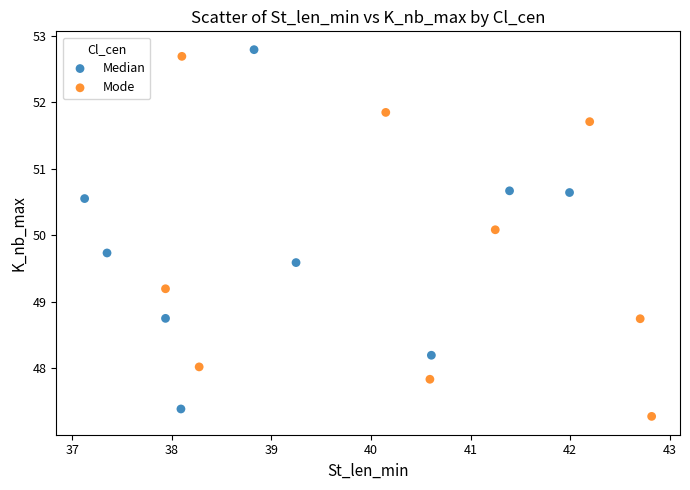

Which series contains the lowest Y value?

Mode